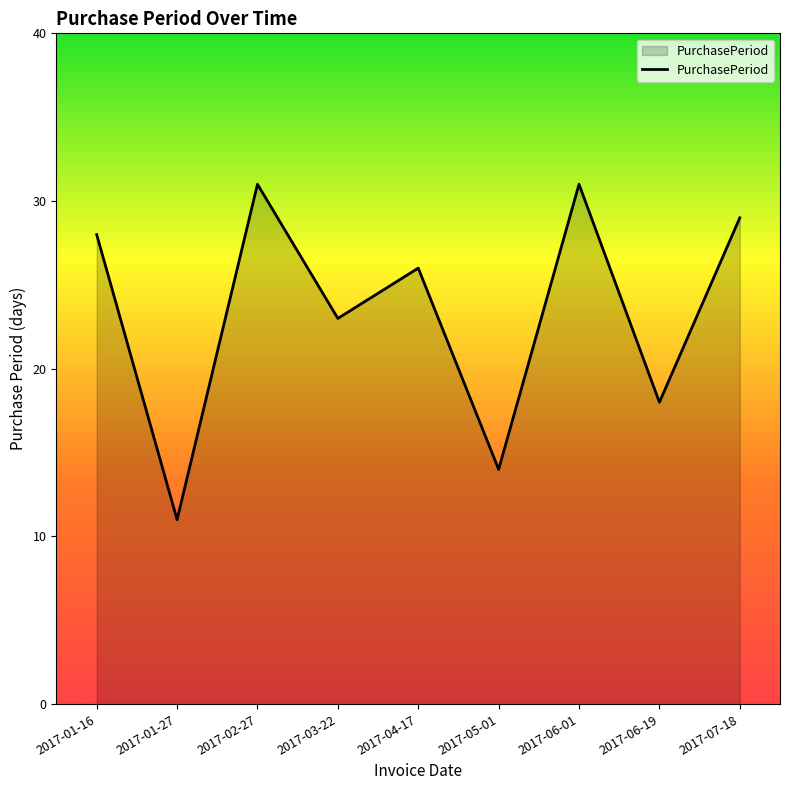

What is the change in value from 2017-01-27 to 2017-05-01?

+3